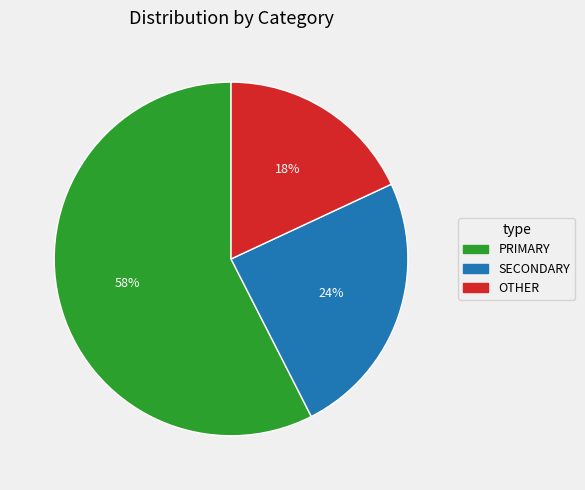

Which category has the biggest portion of the pie?

PRIMARY